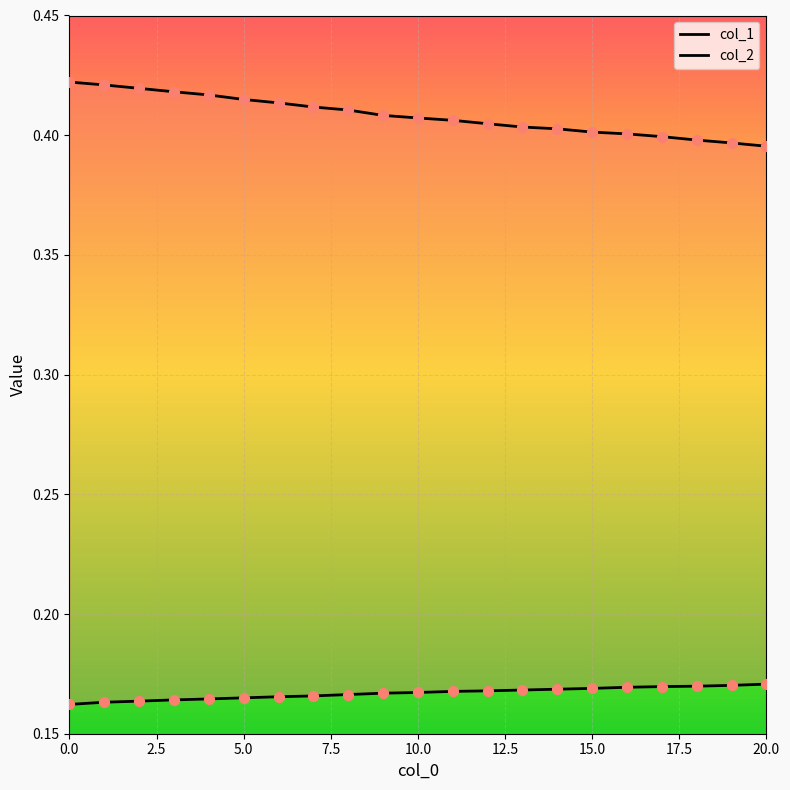

What are all the series names shown in the legend?

col_1, col_2